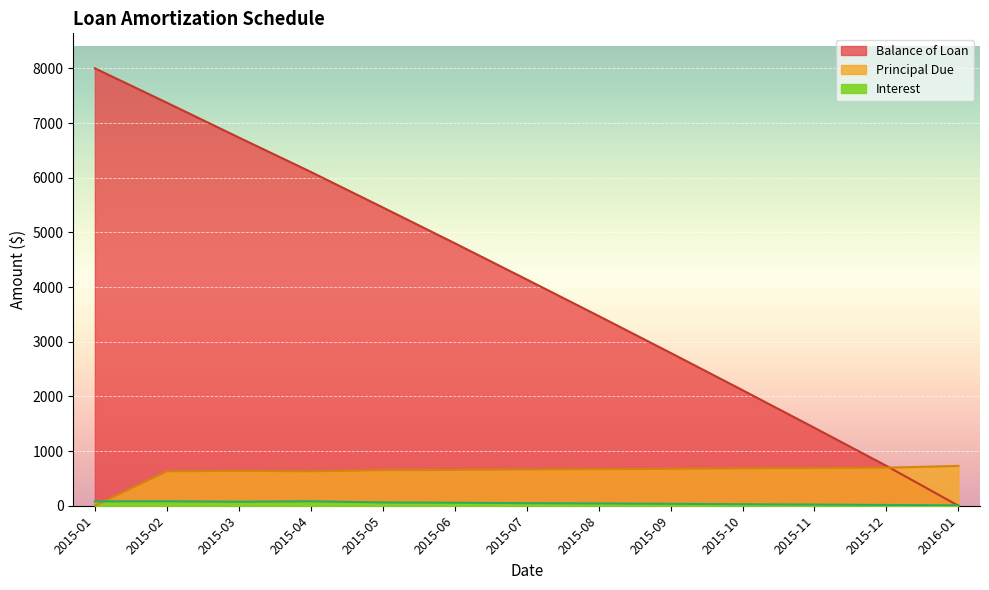

How many distinct data groups are displayed?

3